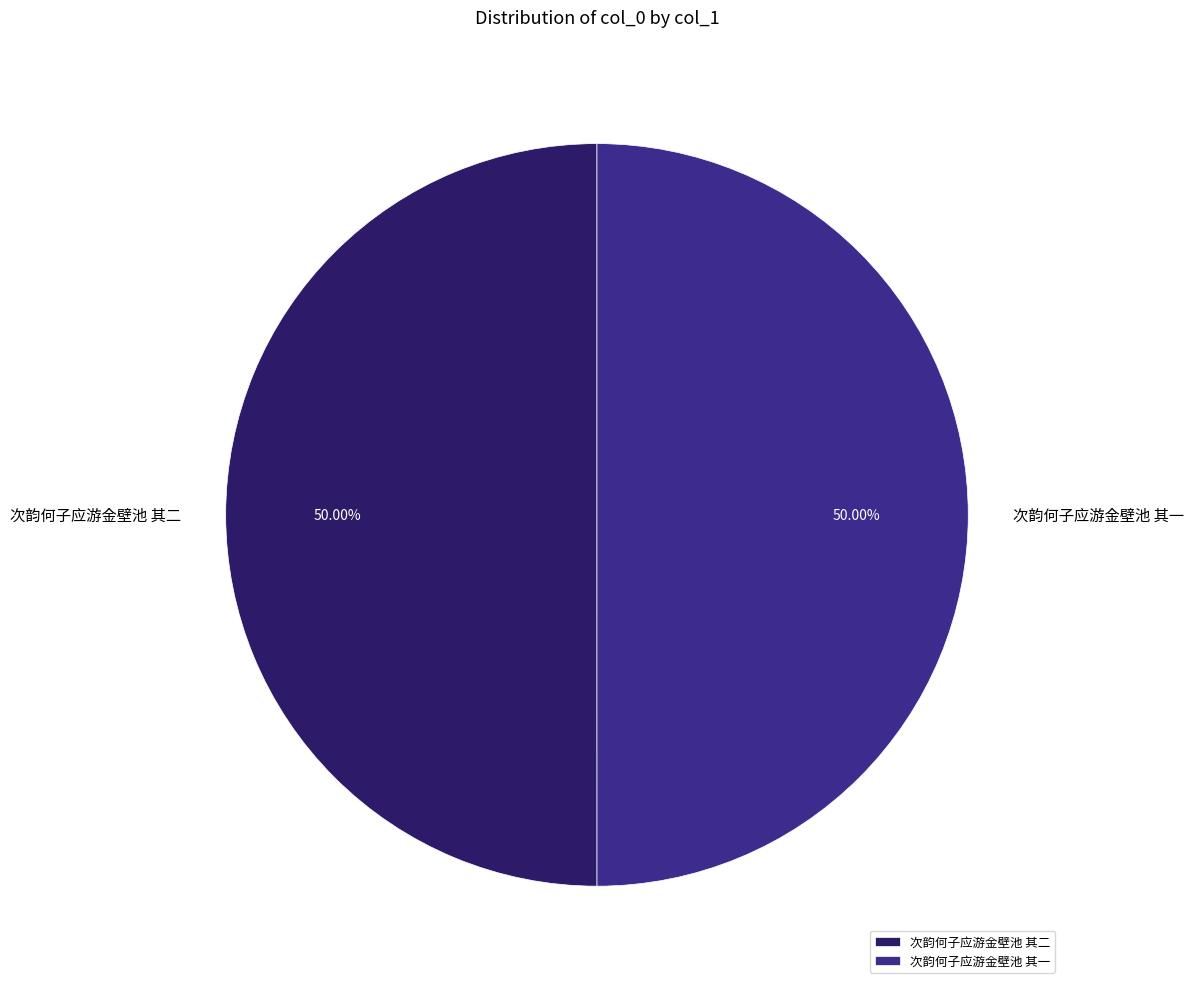

Approximately how many times larger is the value at 次韵何子应游金壁池 其一 compared to 次韵何子应游金壁池 其二?

1.0